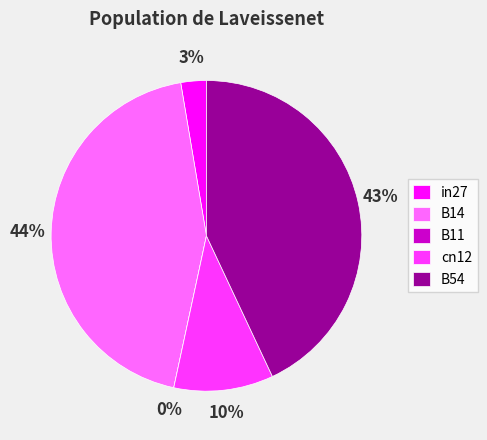

How much of the chart is everything except B14?

56.0%